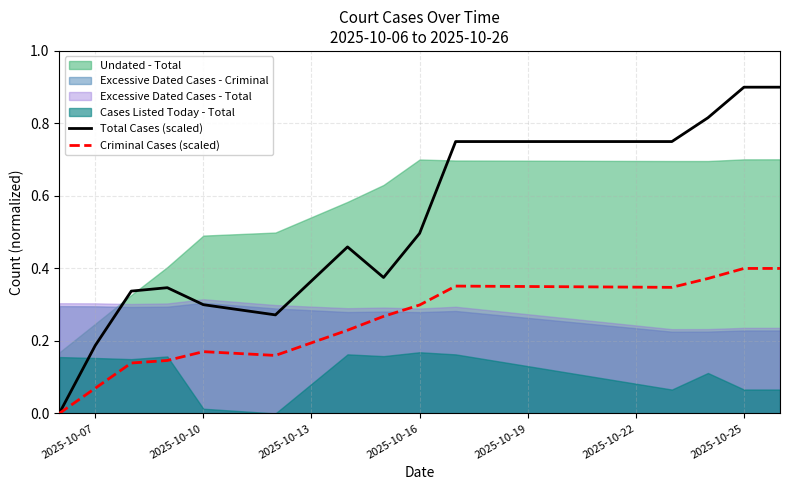

Which series has the largest total across all categories?

Total Cases (scaled)